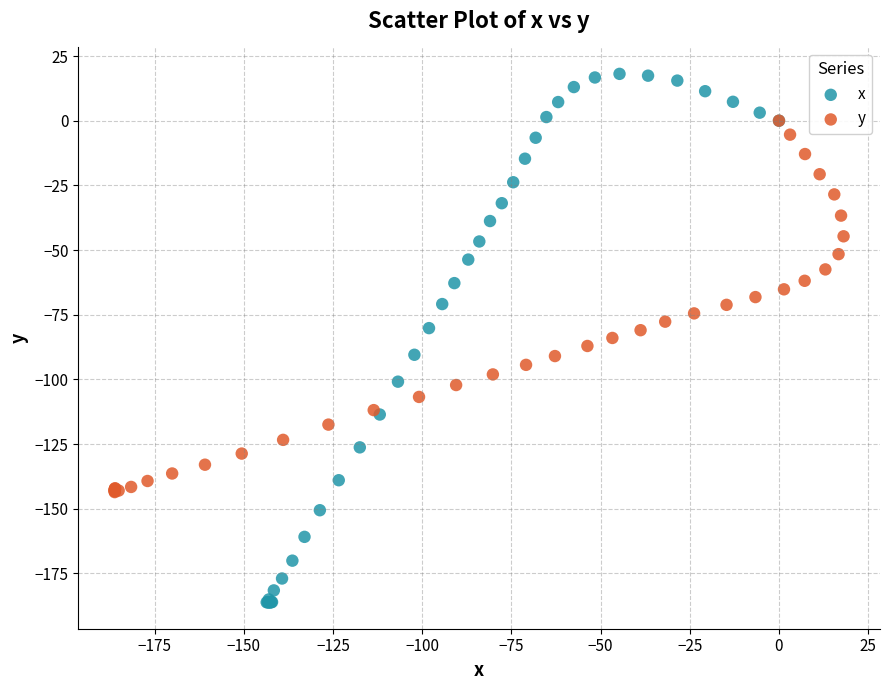

Which series has the widest spread of Y values?

x